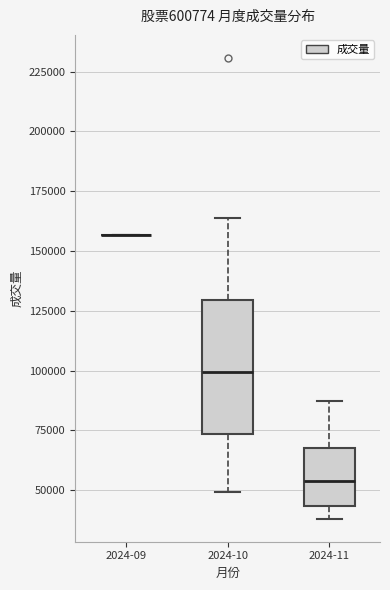

Reading left to right, transcribe this box plot: for each box, give where its median line is, the range the box spans, and where its two whiskers end, as read against the y-axis. The values are not printed on the chart, so give them approximately, as read against the axis.

2024-09: box collapsed to a line at 155000, whiskers 155000 to 155000
2024-10: median 100000, box 75000 to 130000, whiskers 50000 to 165000
2024-11: median 55000, box 45000 to 70000, whiskers 40000 to 90000